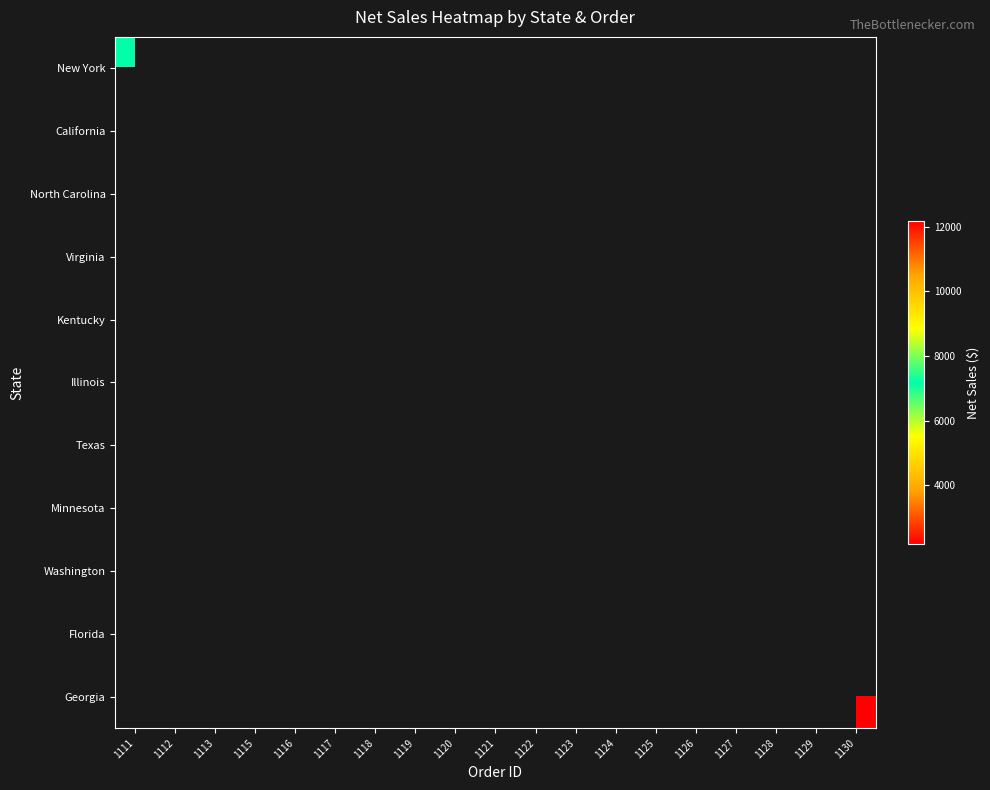

What is the greatest value displayed?

12180.0